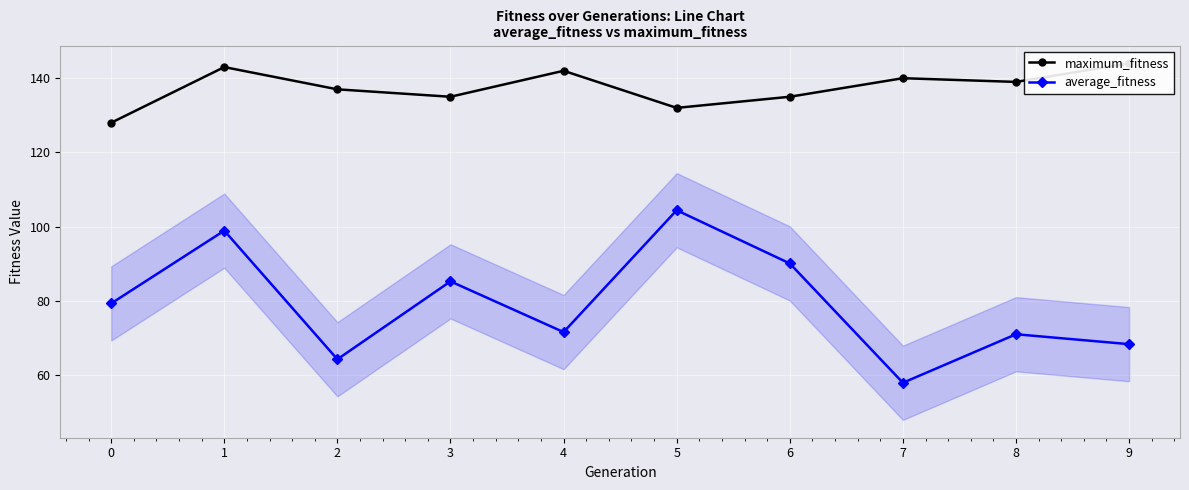

Which series changed the most between 7 and 9?

average_fitness